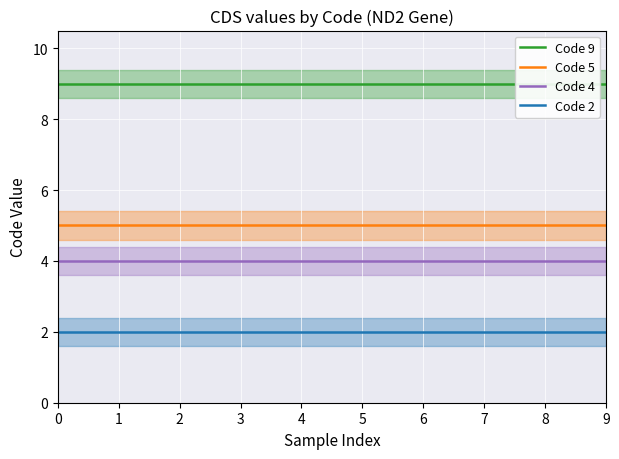

What are all the series names shown in the legend?

Code 9, Code 5, Code 4, Code 2